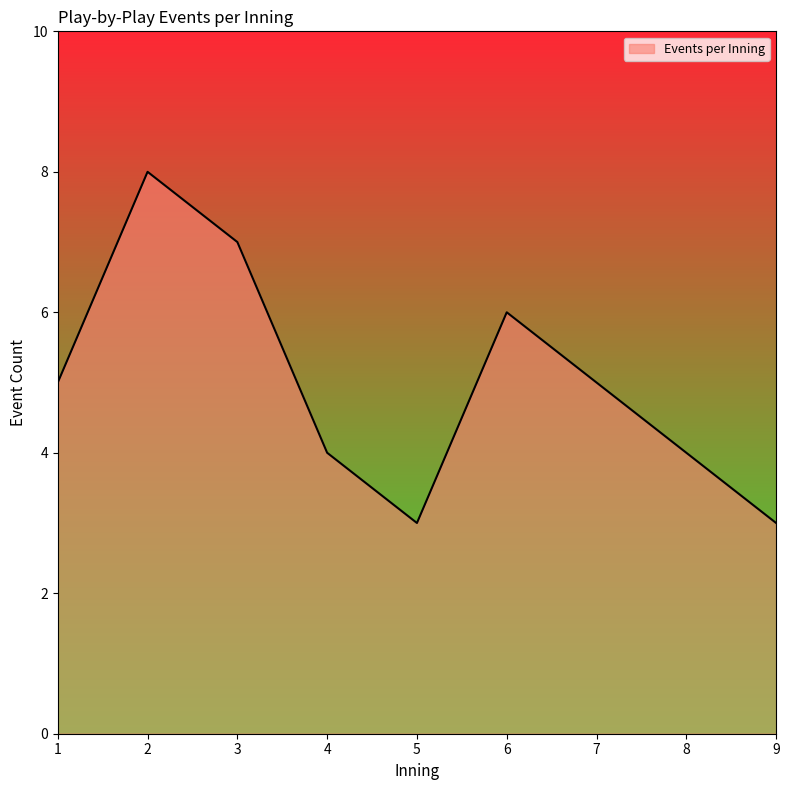

Count the values in the range 4 to 6.

5